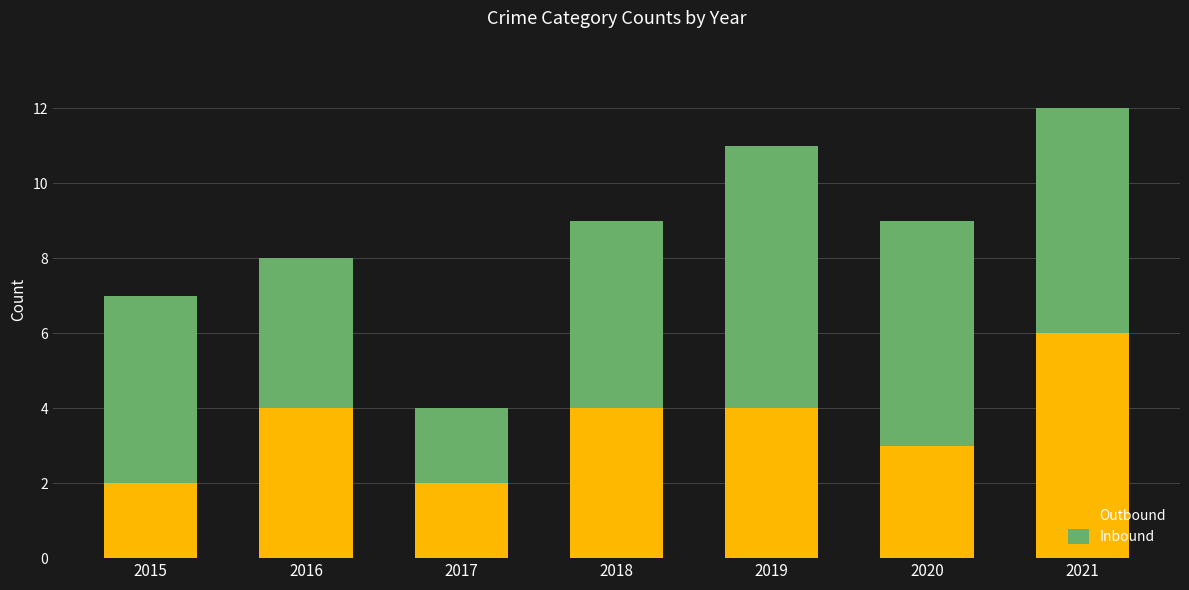

What is the approximate value of Outbound at 2021?

6